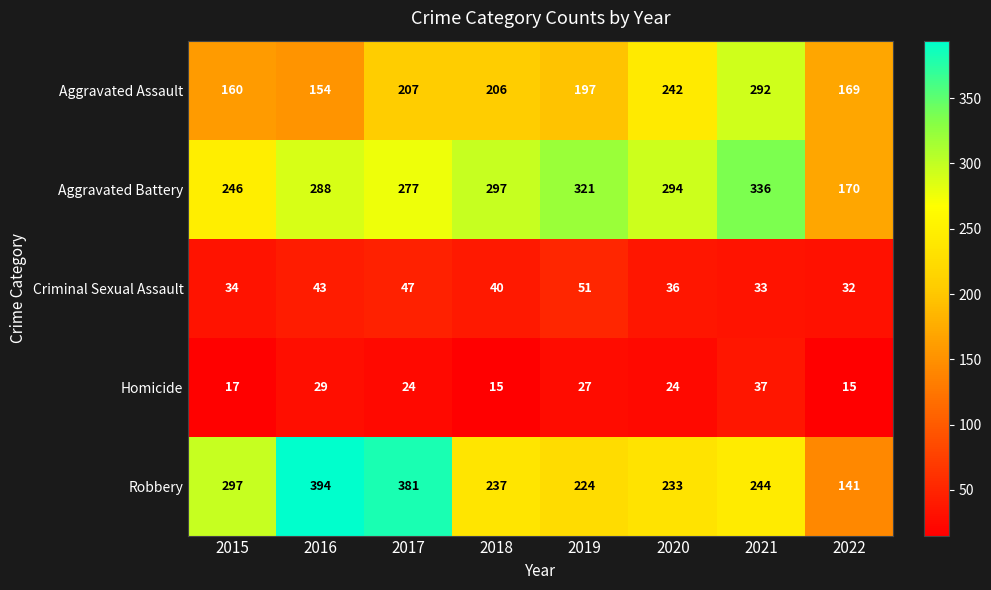

Count the number of data series in this chart.

5